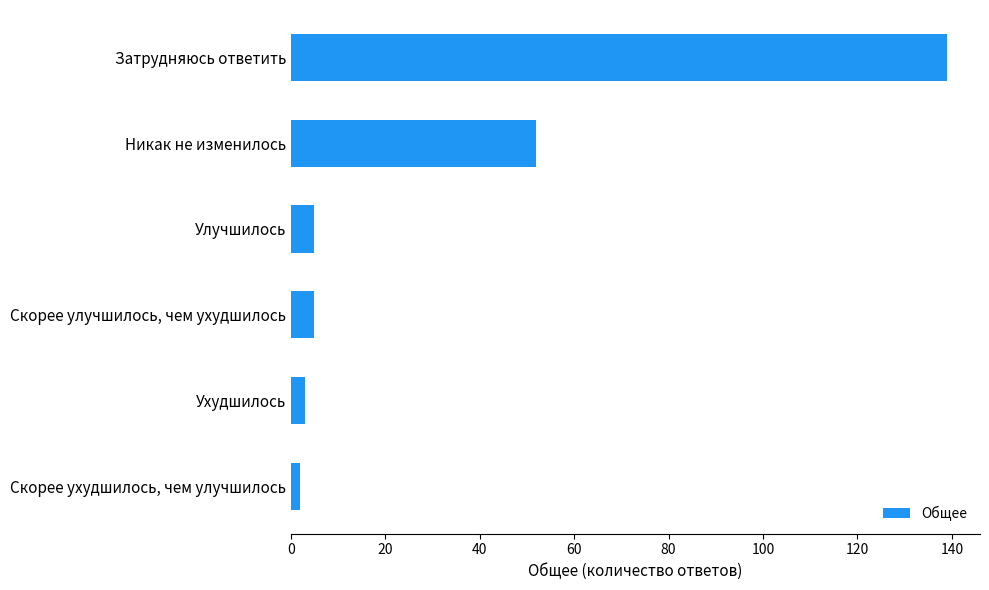

Reading bottom to top, transcribe all the data shown in this chart.

Скорее ухудшилось, чем улучшилось=2	Ухудшилось=3	Скорее улучшилось, чем ухудшилось=5	Улучшилось=5	Никак не изменилось=52	Затрудняюсь ответить=139